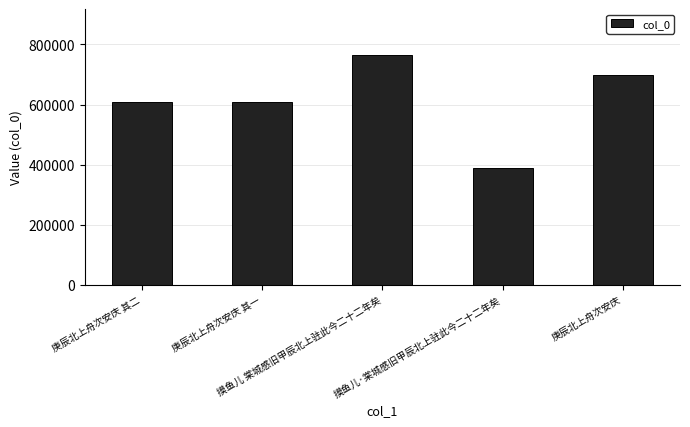

The chart shows a value of 389316 at 摸鱼儿·棠城感旧甲辰北上驻此今二十二年矣. True or false?

True